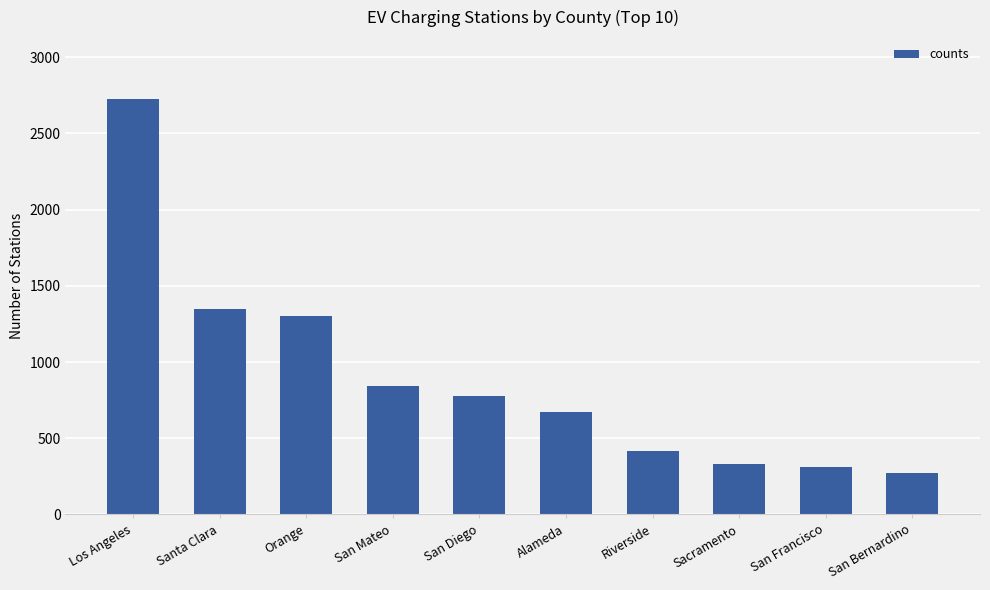

What is the change in value from Los Angeles to Sacramento?

-2392